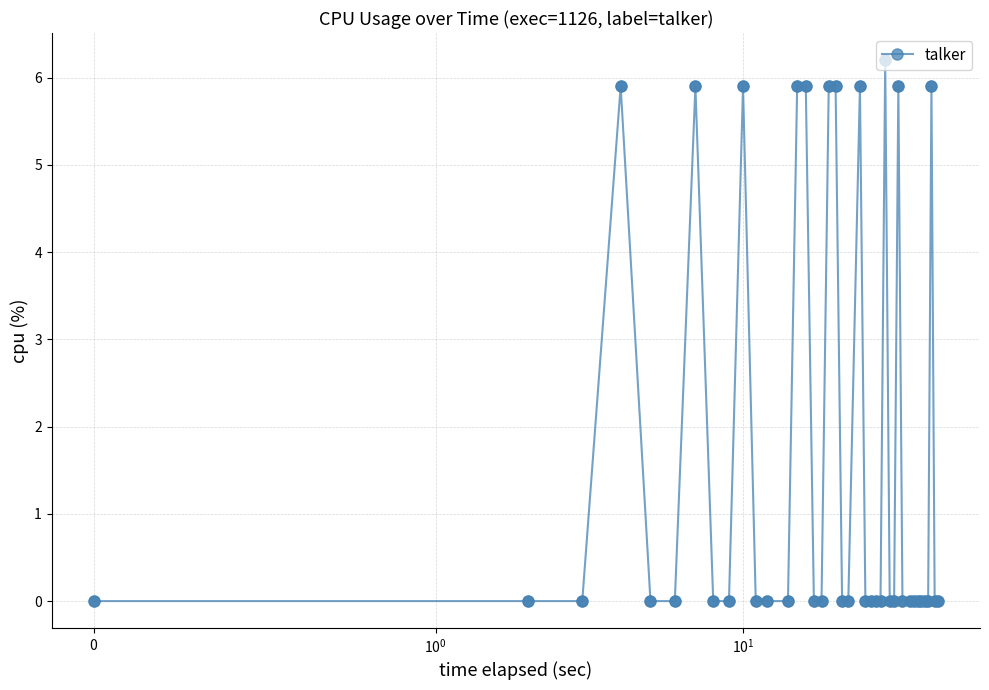

True or false: the data has more than 2 interior local peaks.

True